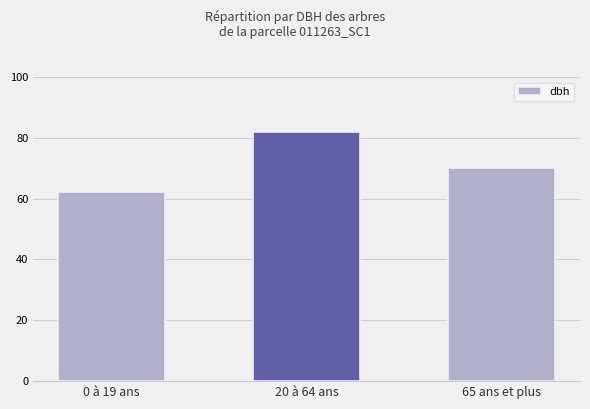

Between 65 ans et plus and 0 à 19 ans, which is larger?

65 ans et plus